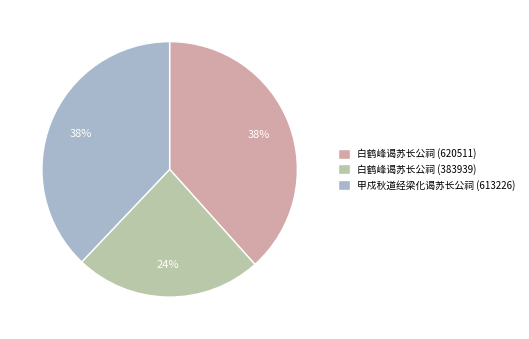

What is the ratio of the value at 白鹤峰谒苏长公祠 (383939) to the value at 白鹤峰谒苏长公祠 (620511)?

0.6